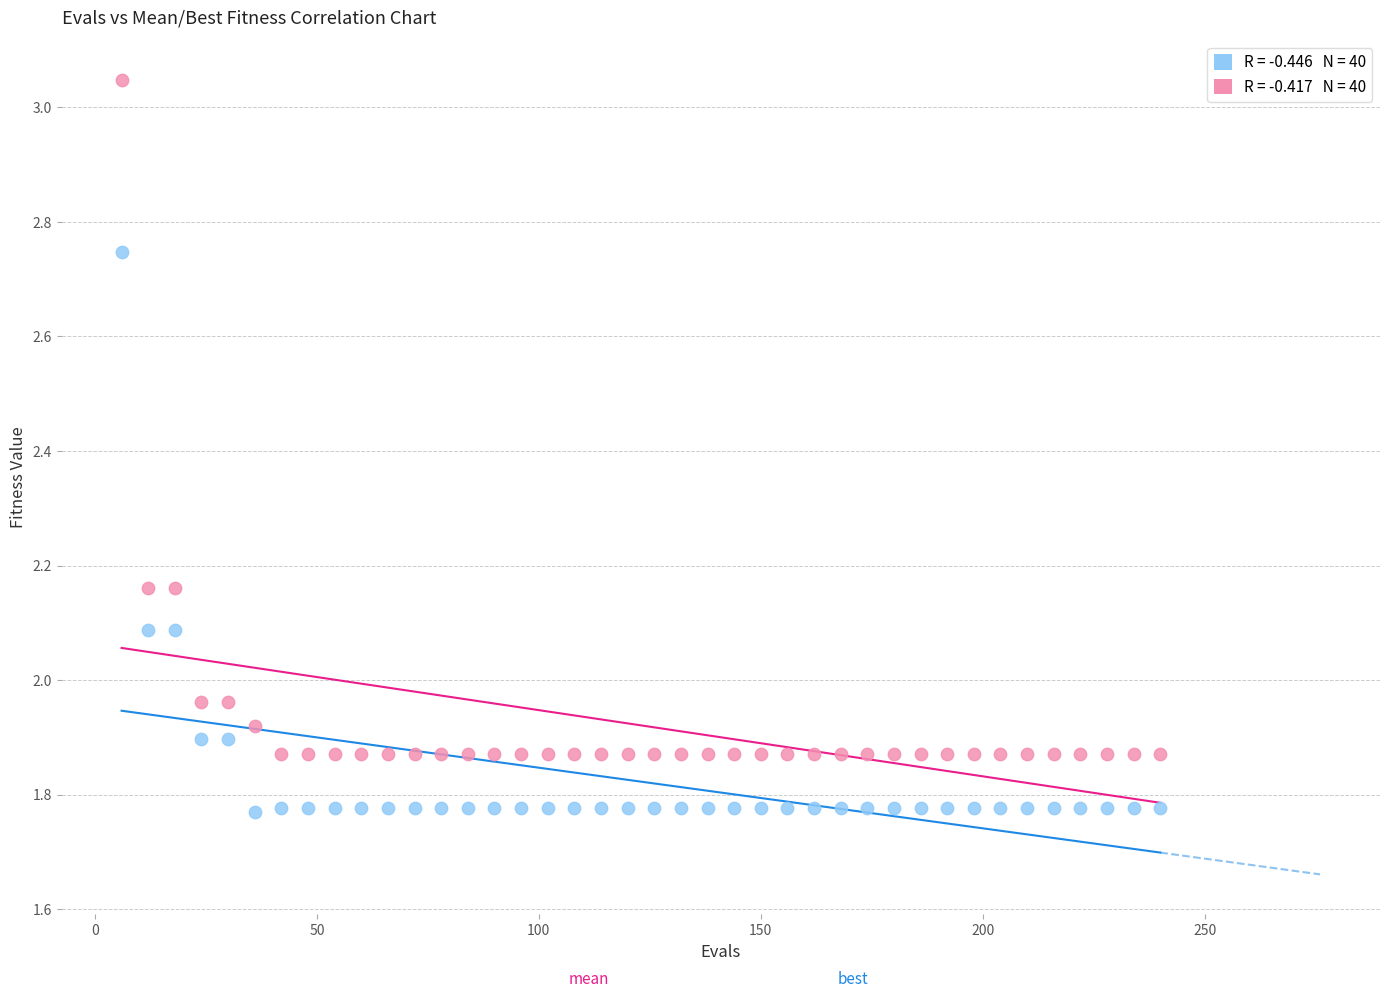

Across all data points, what is the range of X values (max minus min)?

234.0